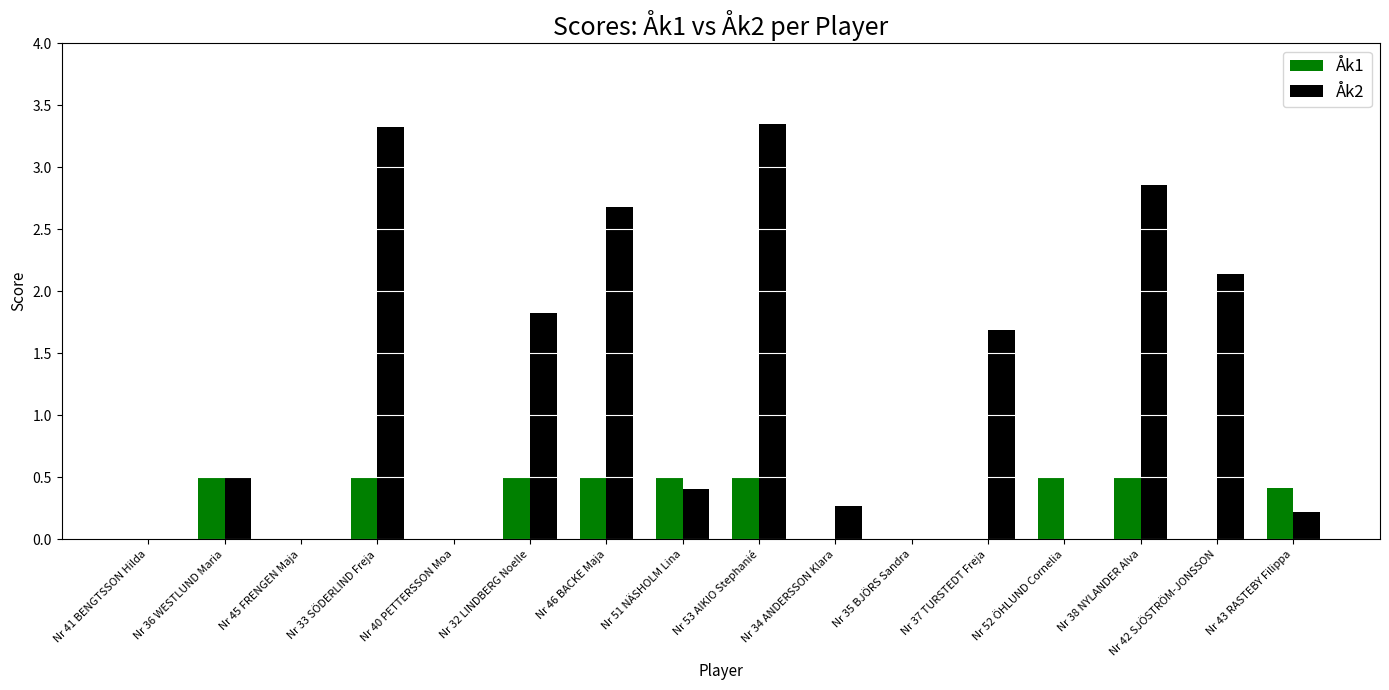

Which series has the largest total across all categories?

Åk2